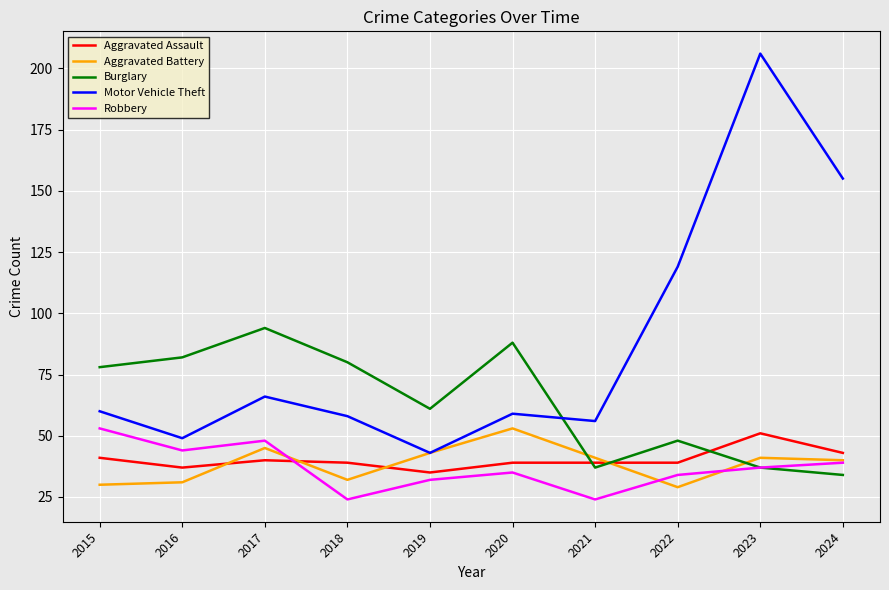

At how many categories does at least one series exceed 47?

10